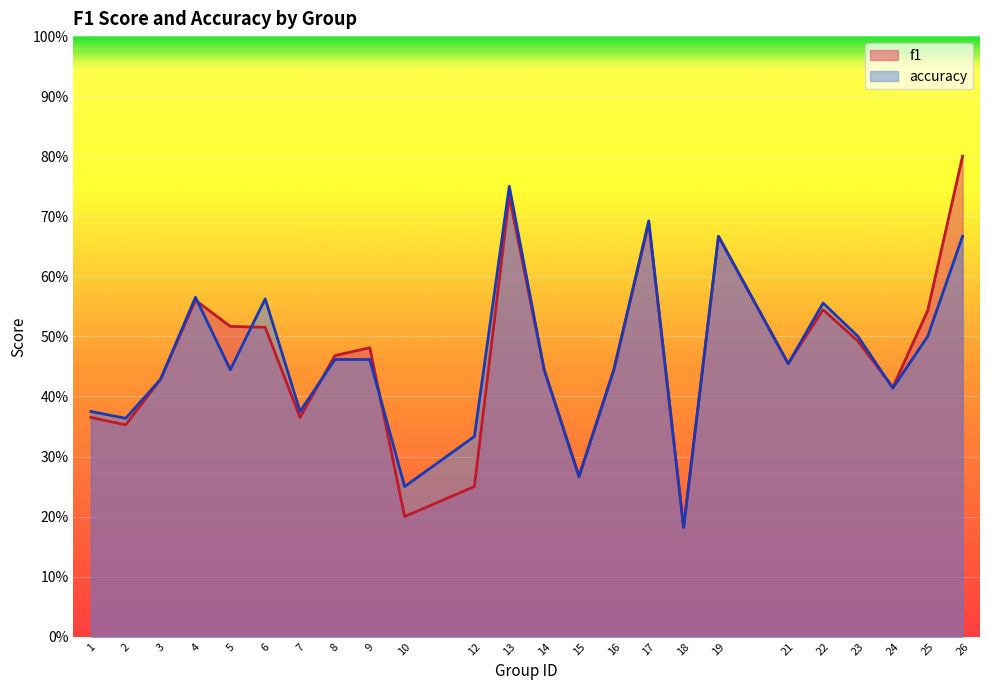

What is the sum of all f1 values?

11.2